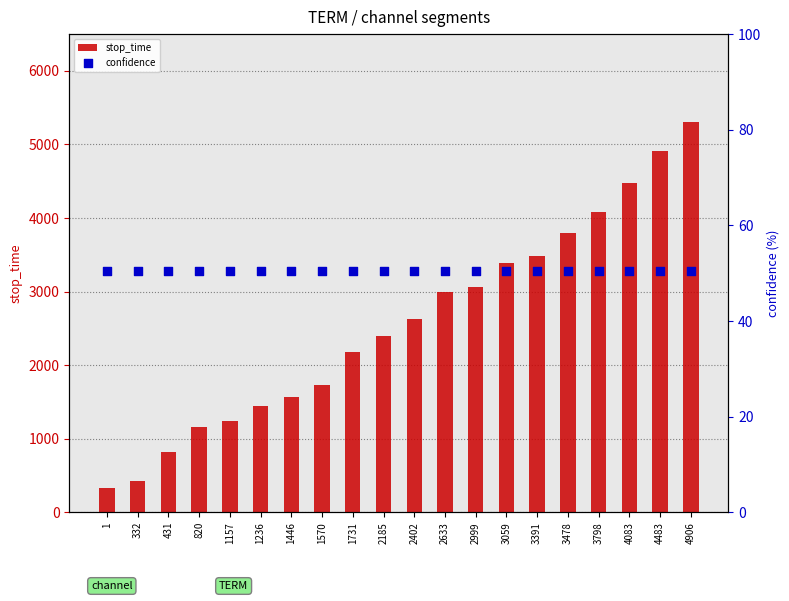

Which series contains the highest Y value?

stop_time